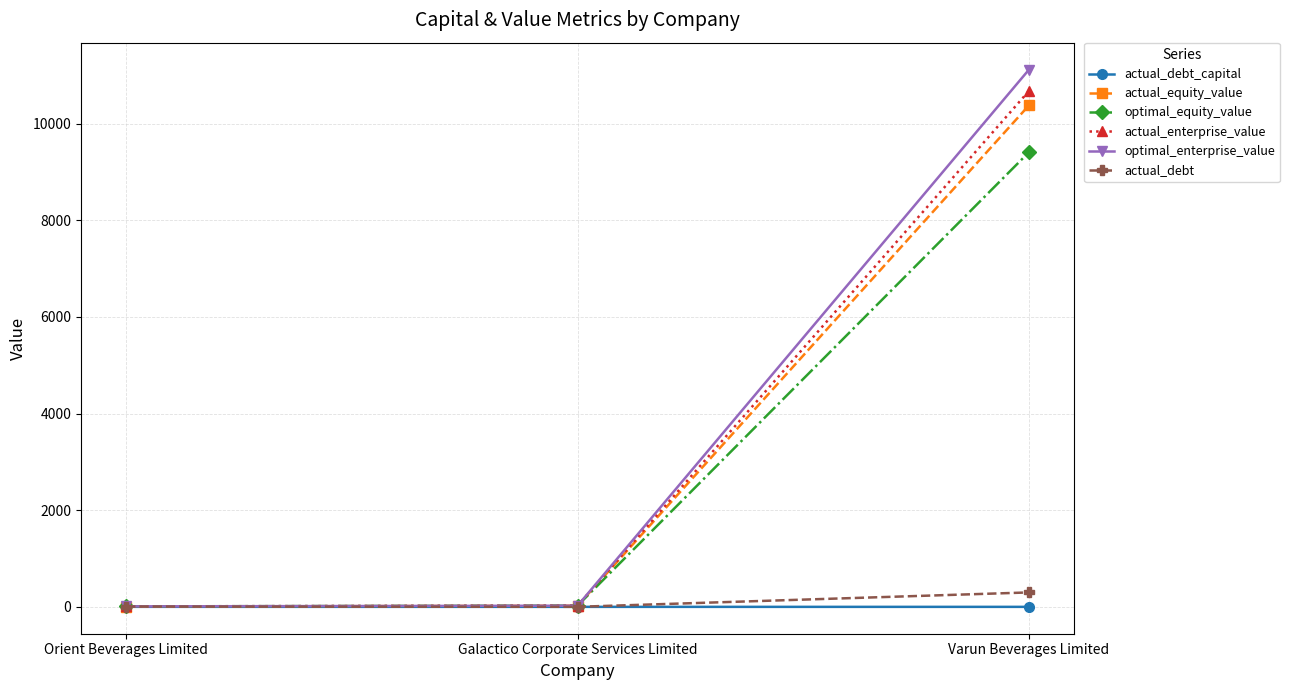

What is the sum of all actual_debt values?

306.8